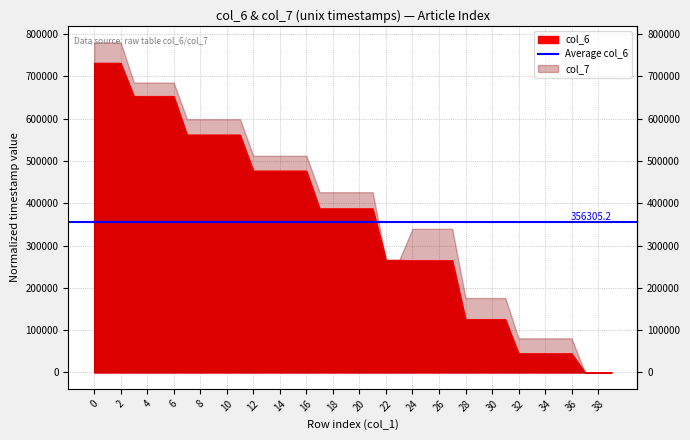

List the labels in order of value, smallest first.

37, 38, 39, 32, 33, 34, 35, 36, 28, 29, 30, 31, 24, 25, 26, 27, 22, 23, 17, 18, 19, 20, 21, 12, 13, 14, 15, 16, 7, 8, 9, 10, 11, 3, 4, 5, 6, 0, 1, 2